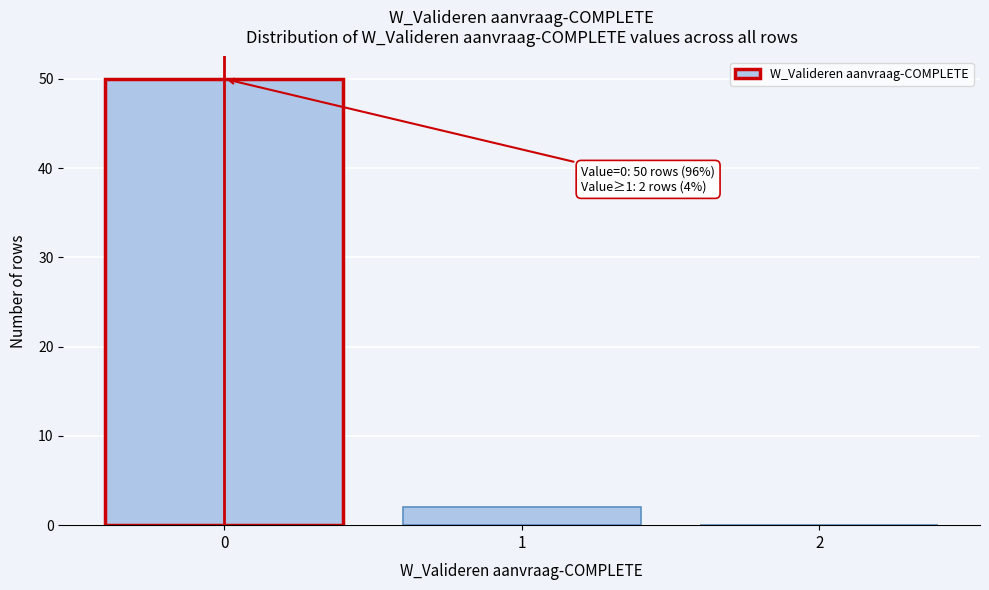

Reading left to right, transcribe all the data shown in this chart.

0=50	1=2	2=0